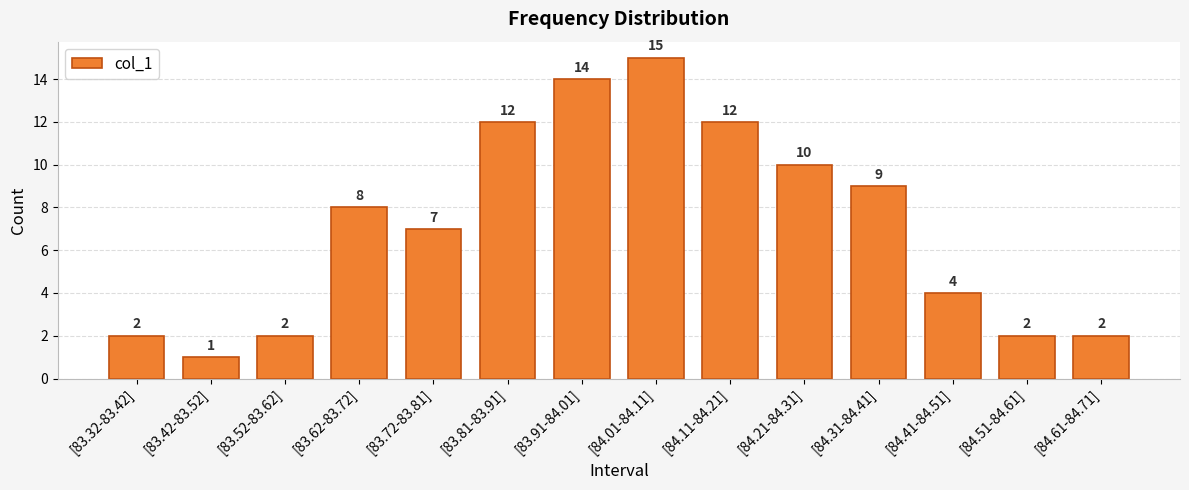

The chart shows a value of 3 at [84.41-84.51]. True or false?

False